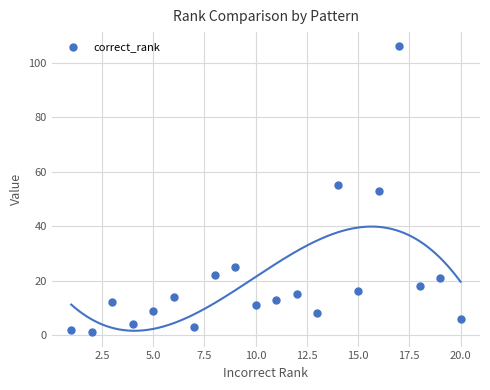

What is the range of X values (max minus min)?

19